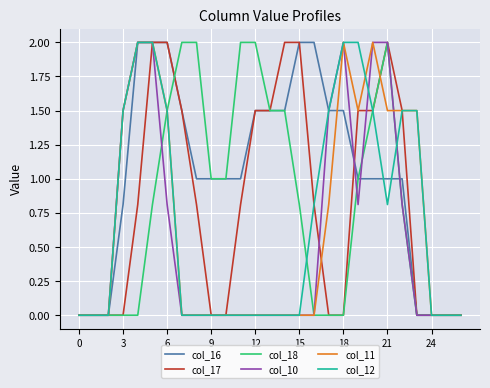

Which series has the largest total across all categories?

col_16